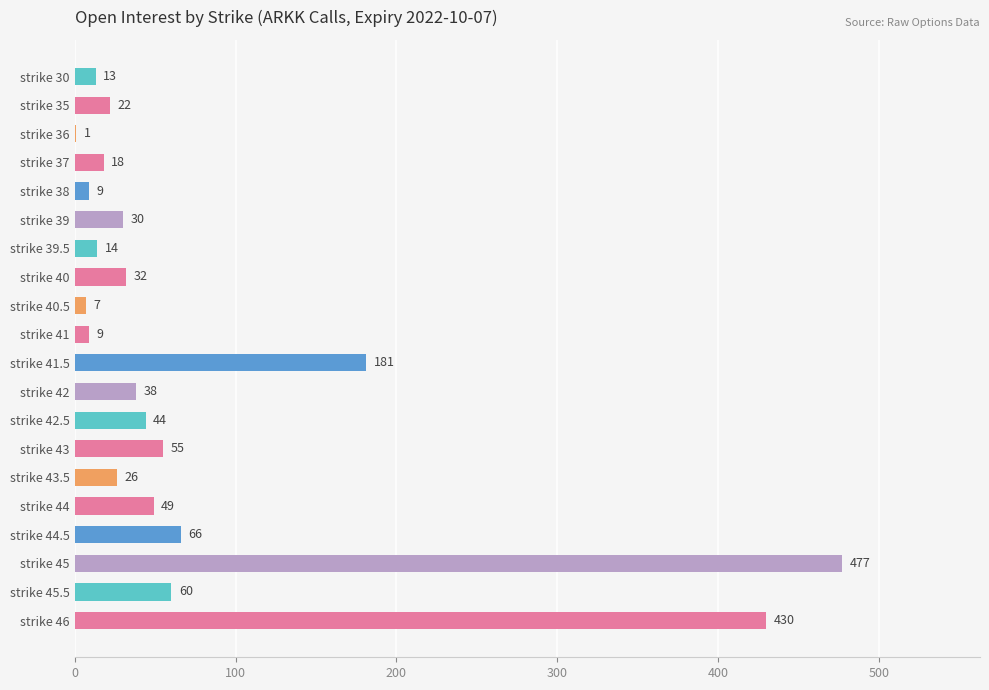

How many data points does each series have?

20